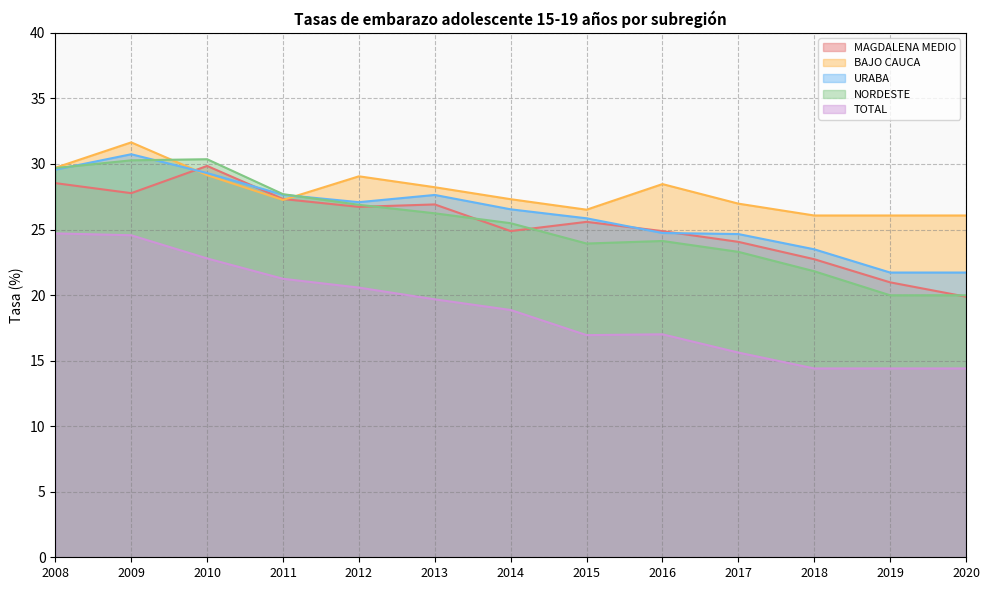

Does the chart have visible grid lines?

Yes